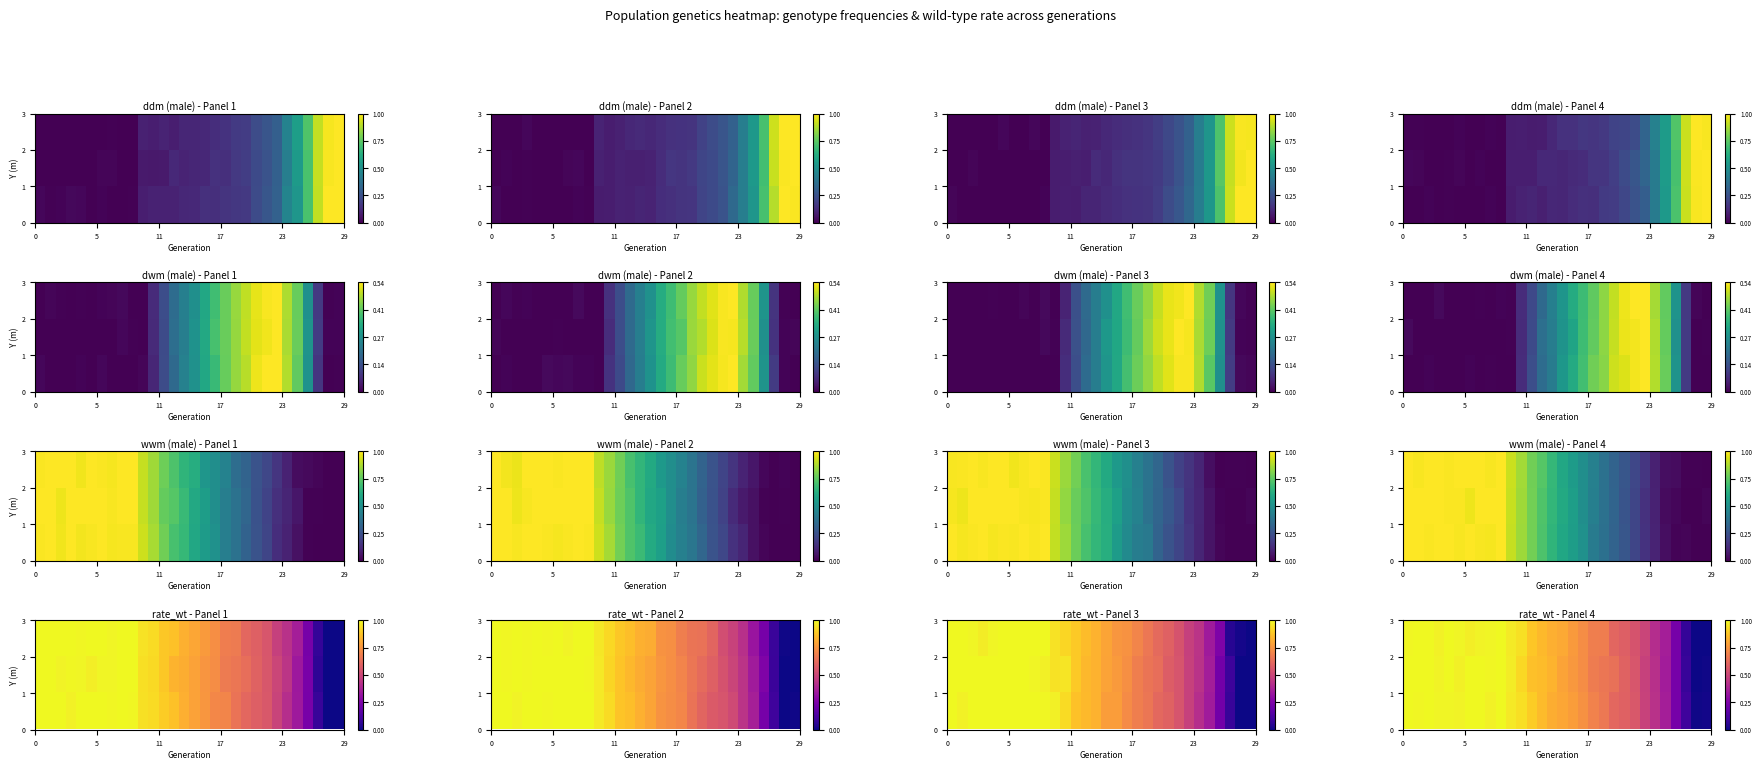

Is it true that row_2 equals 1.0 at 10?

True